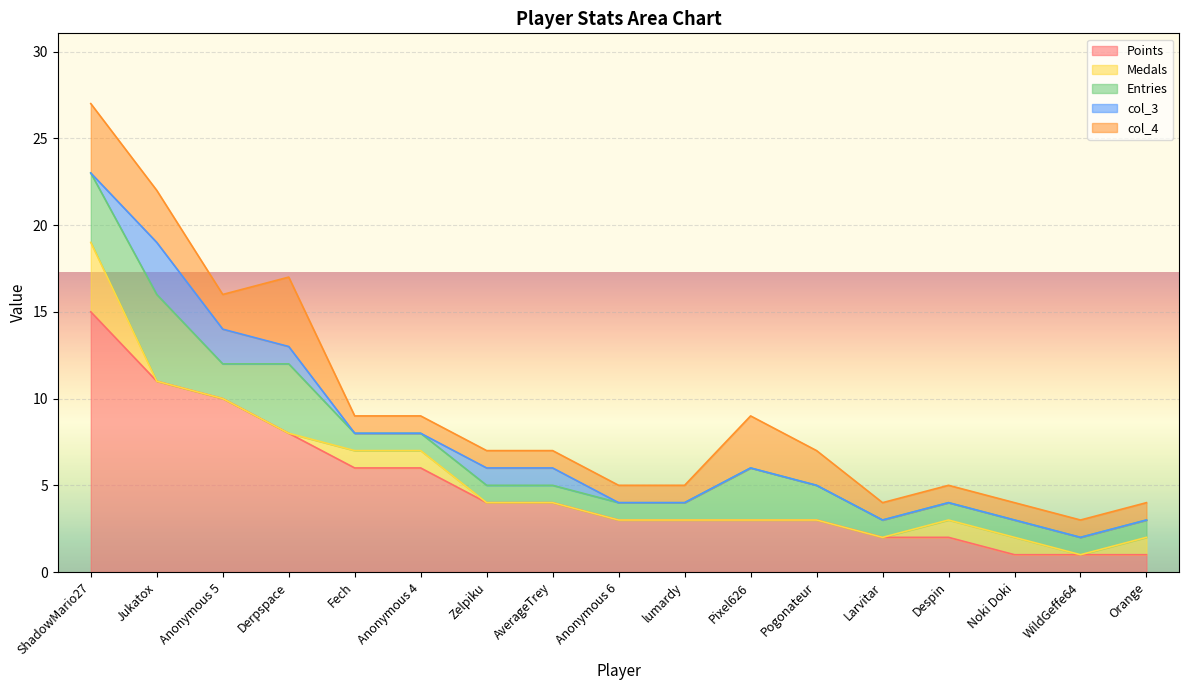

Between Orange and ShadowMario27, which is larger?

ShadowMario27